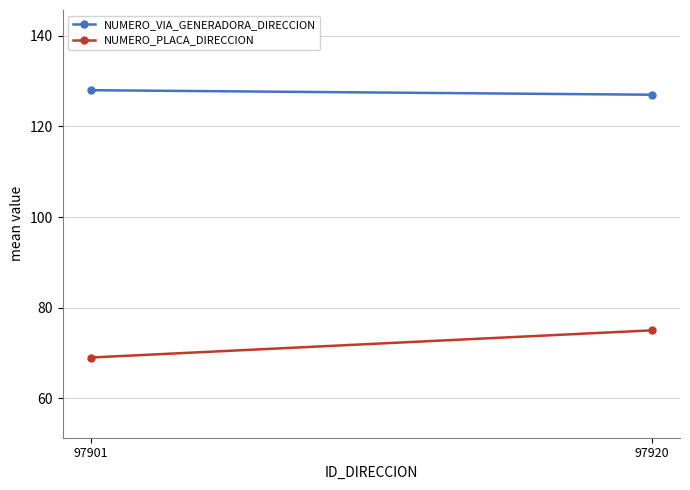

What is the sum of all NUMERO_VIA_GENERADORA_DIRECCION values?

255